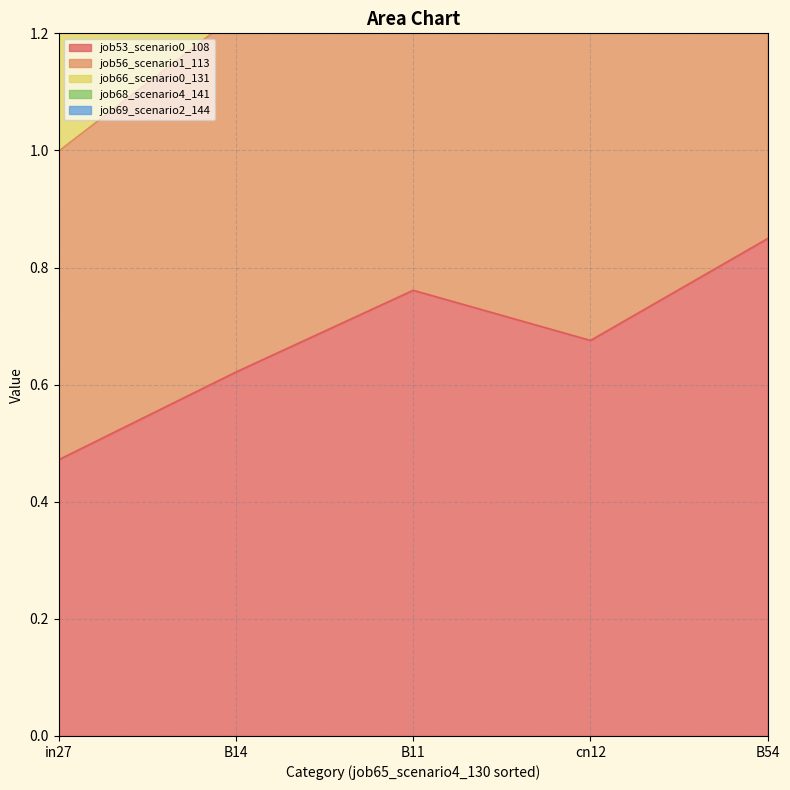

Where is the first local maximum for job56_scenario1_113?

B11